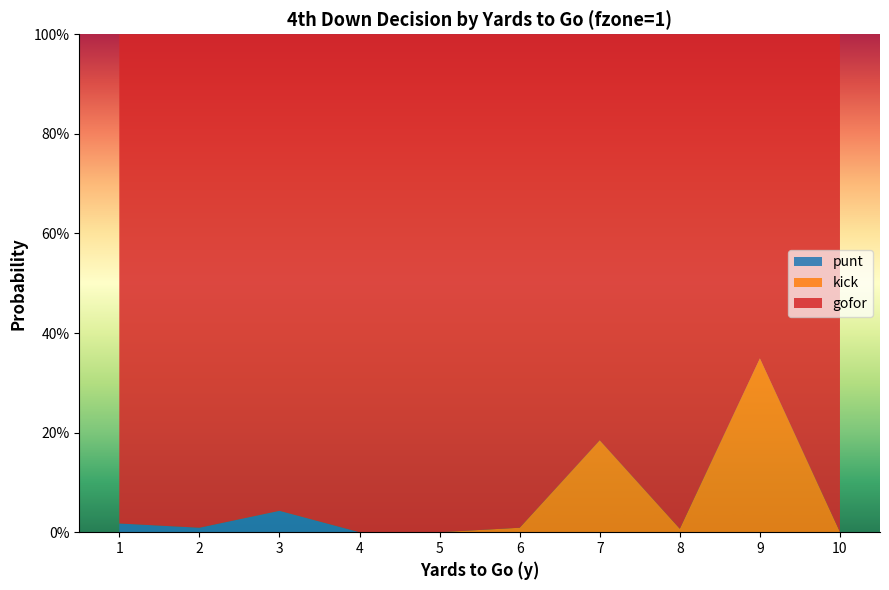

Reading left to right, transcribe all the data shown in this chart.

gofor: 1.0	1.0	1.0	1.0	1.0	1.0	0.8	1.0	0.7	1.0
kick: 0.0	0.0	0.0	0.0	0.0	0.0	0.2	0.0	0.3	0.0
punt: 0.0	0.0	0.0	0.0	0.0	0.0	0.0	0.0	0.0	0.0